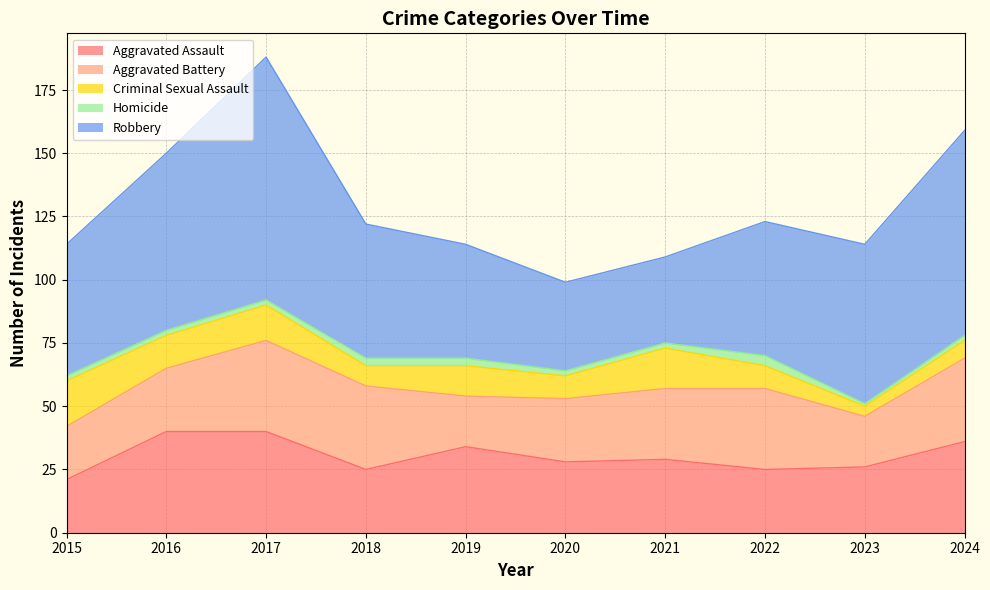

What is the difference between the second highest and minimum values in the Aggravated Assault series?

19